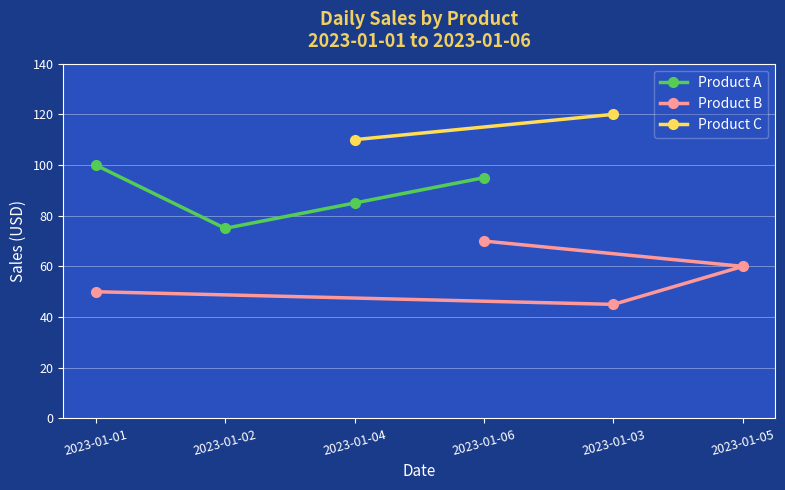

What is the approximate value of Product B at 2023-01-01, to the nearest 10?

50